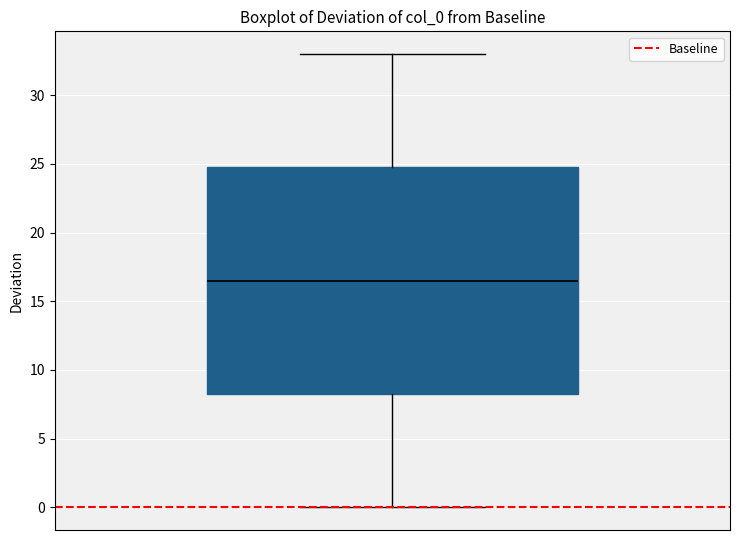

Transcribe this box plot: give where the median line is, the range the box spans, and where the two whiskers end, as read against the y-axis. The values are not printed on the chart, so give them approximately, as read against the axis.

median 16.5, box 8.5 to 25.0, whiskers 0.0 to 33.0